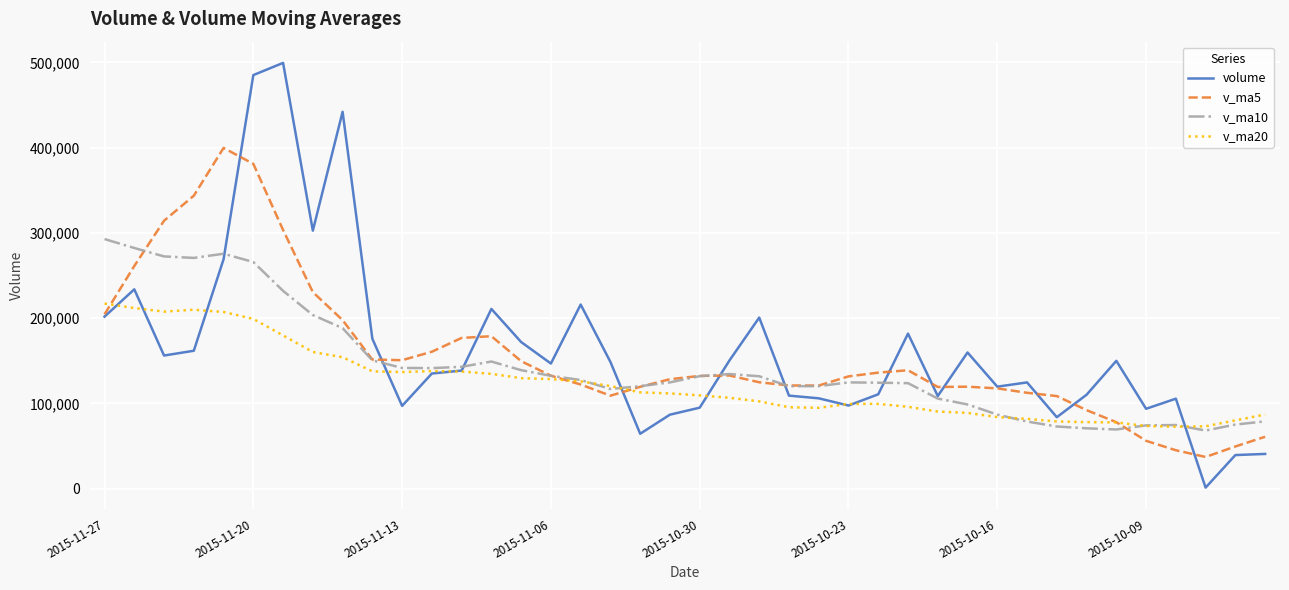

Which series has the widest spread of values?

volume